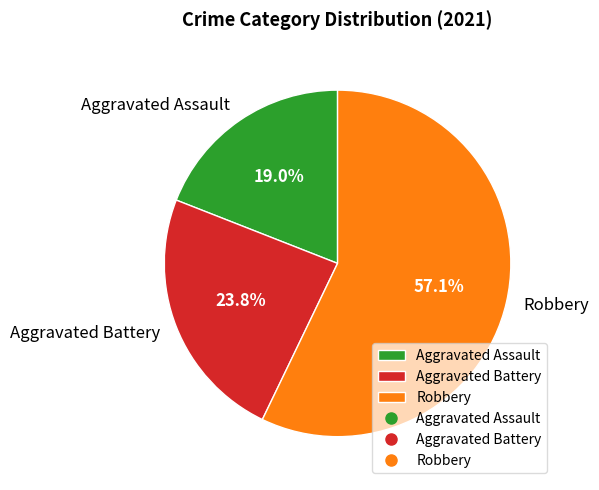

What is the ratio of the value at Aggravated Assault to the value at Aggravated Battery?

0.8